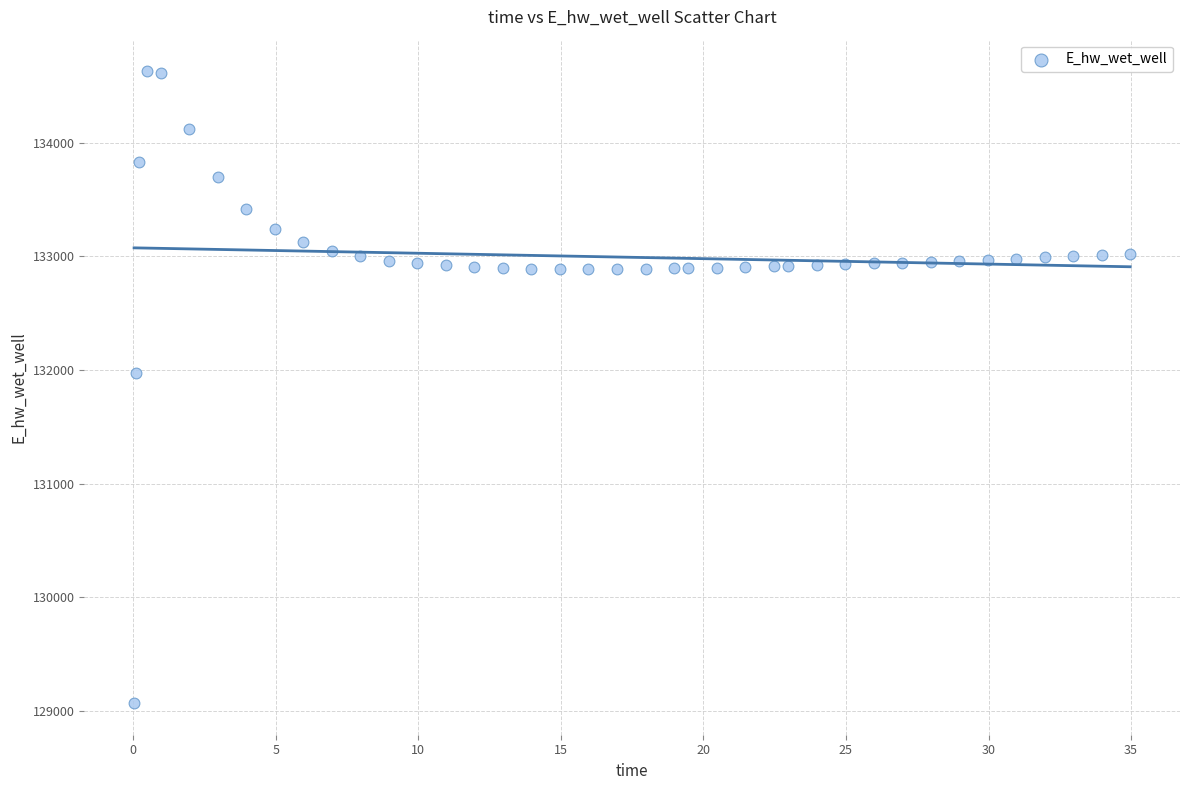

What is the range of X values (max minus min)?

34.9